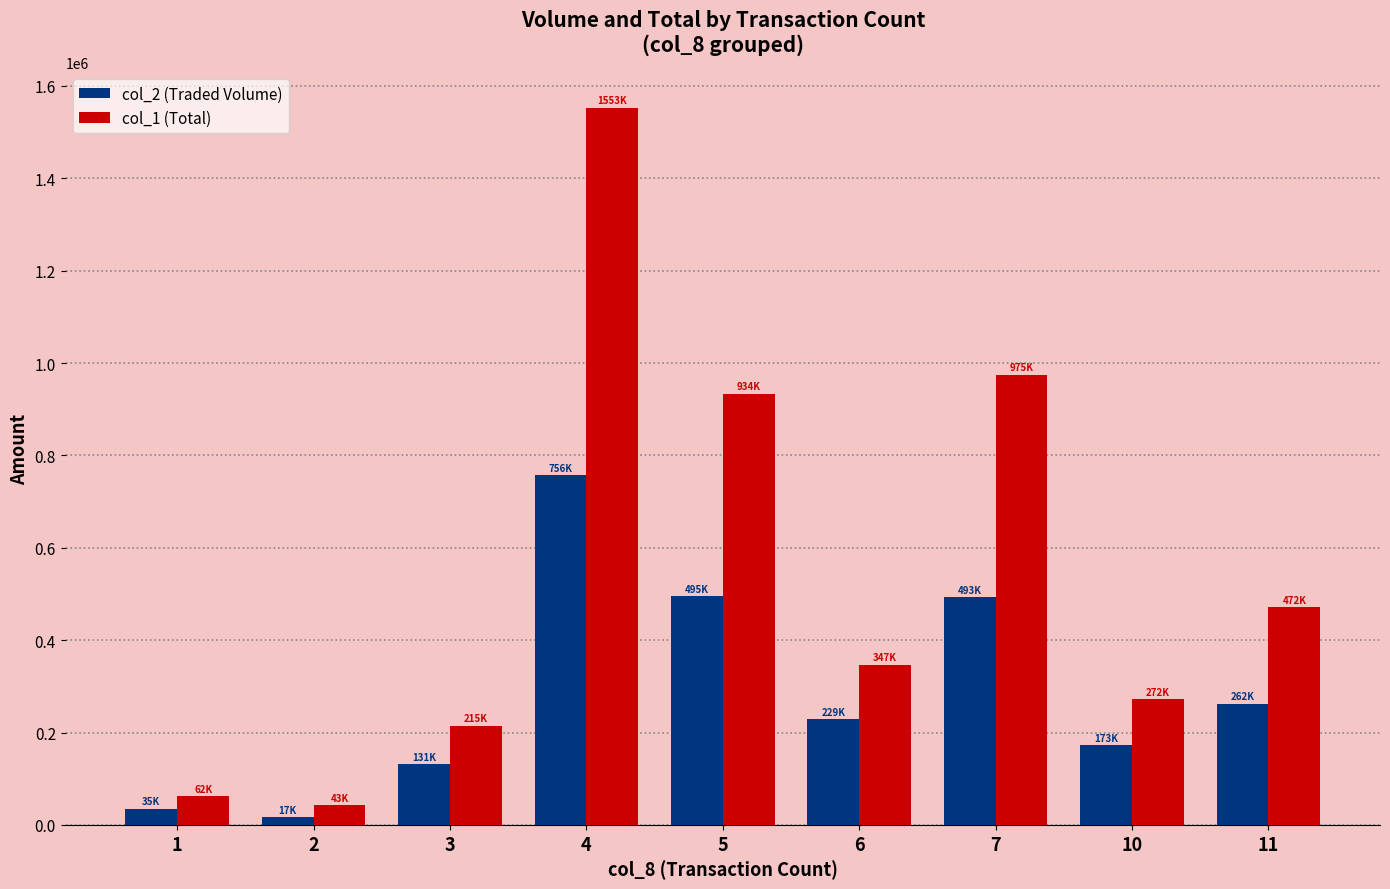

What is the total value across all series at 1?

97000